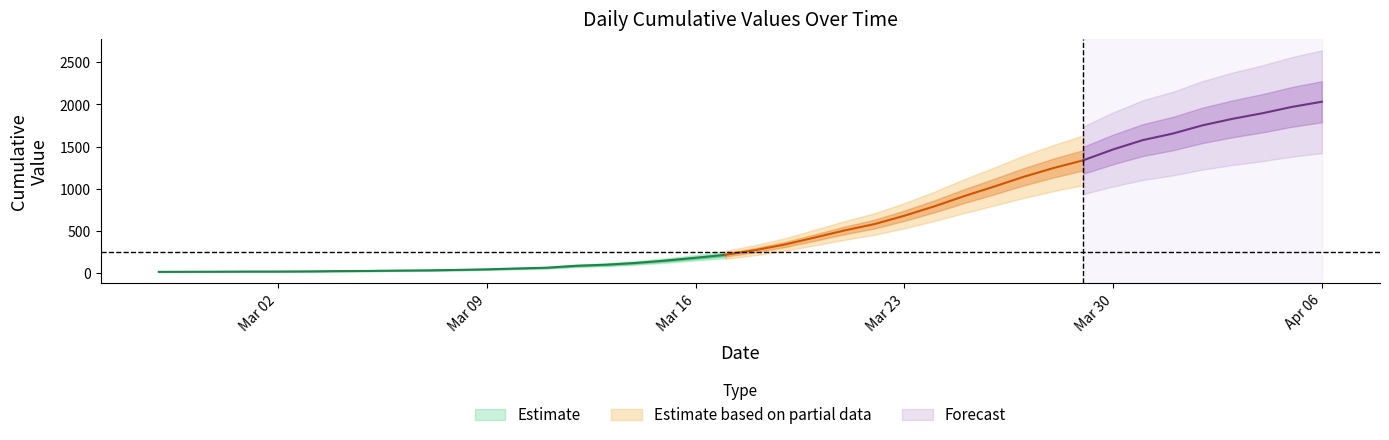

Where does the data first go above 271?

2020-03-19